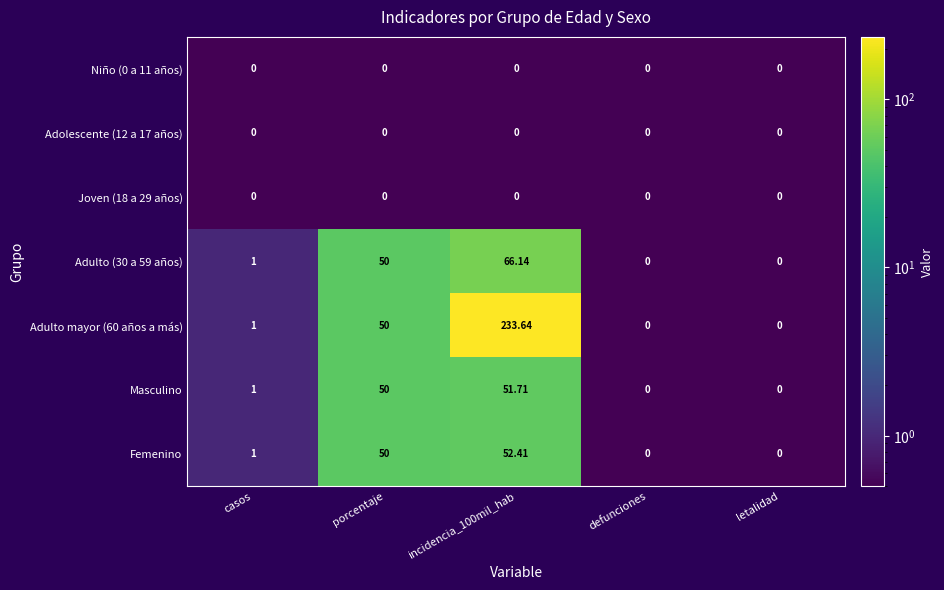

Where is Adulto (30 a 59 años) nearest to the value 33?

porcentaje